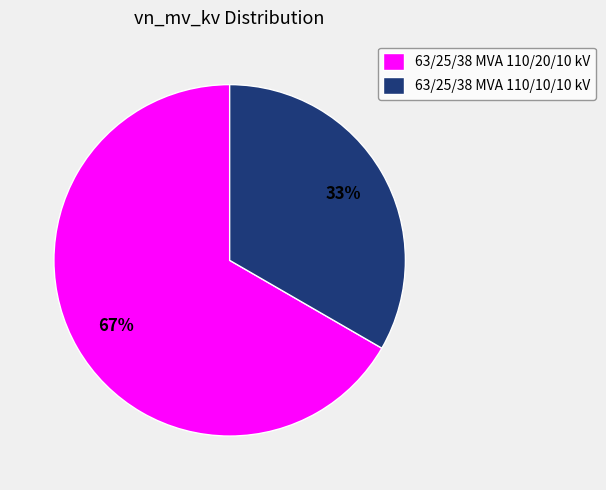

Rank the categories by value from lowest to highest.

63/25/38 MVA 110/10/10 kV, 63/25/38 MVA 110/20/10 kV